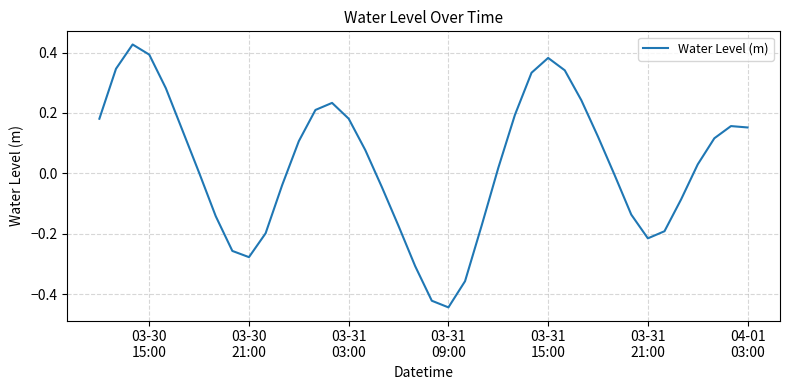

What is the difference between the maximum and minimum values?

0.9